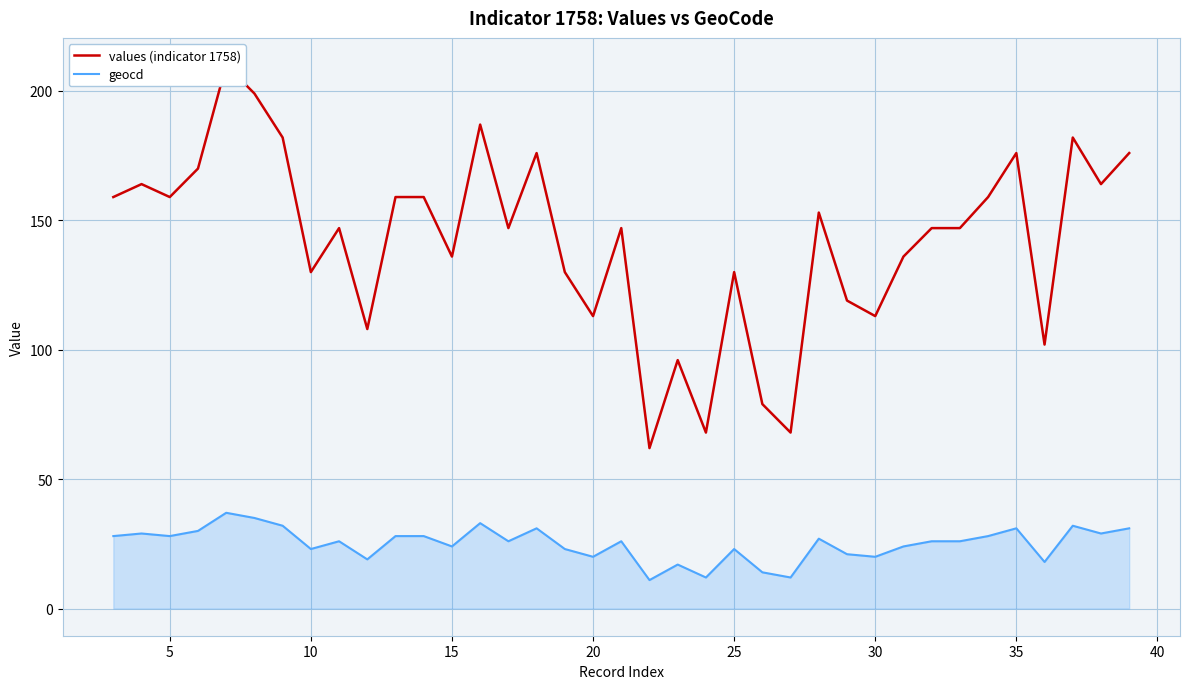

What is the difference between the second highest and second lowest values in the geocd series?

23